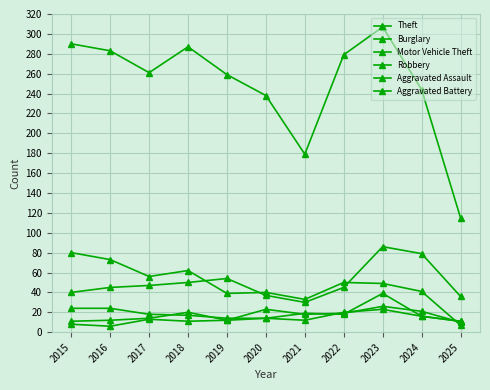

At which category is the sum across all series the highest?

2023